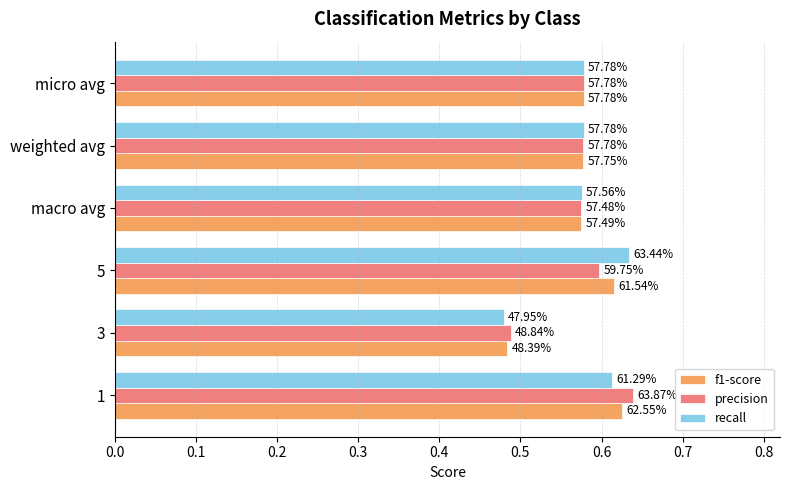

What are all the series names shown in the legend?

f1-score, precision, recall